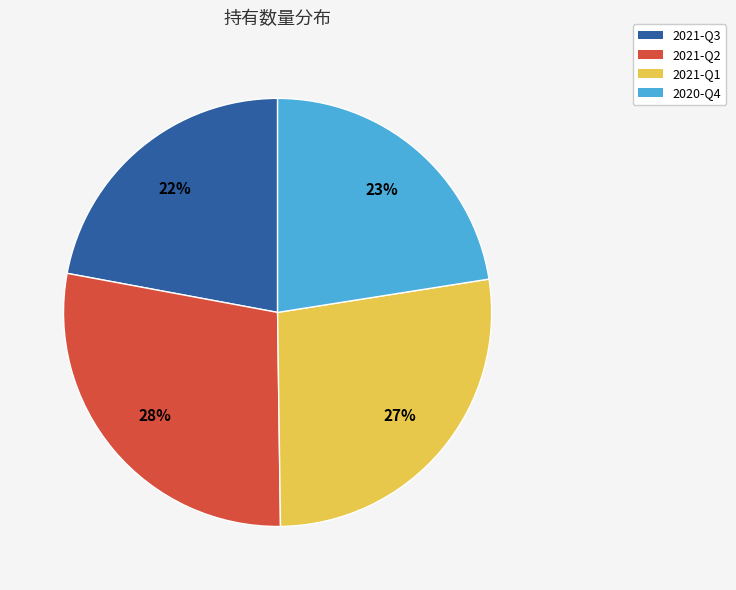

Is it true that 2020-Q4 is 12% of the pie?

False